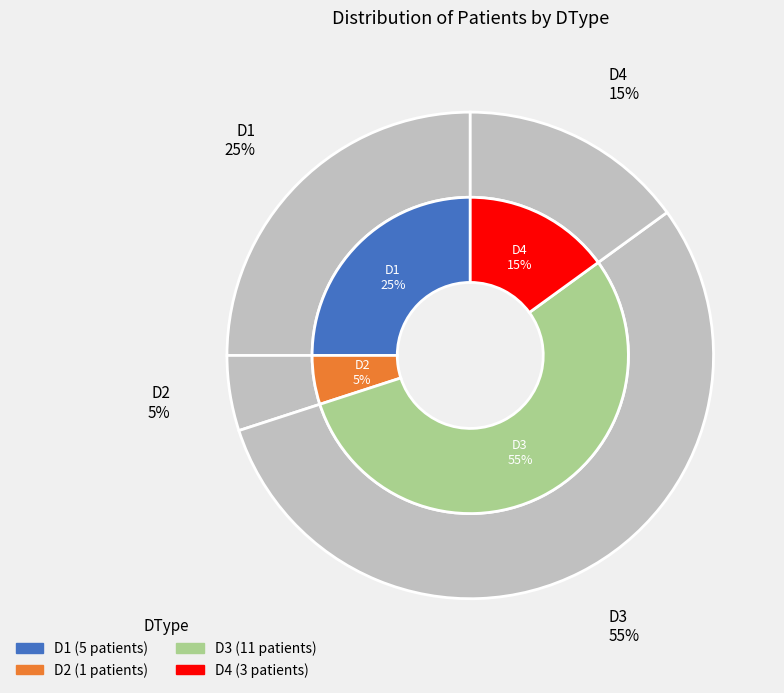

How many segments does this pie chart have?

4